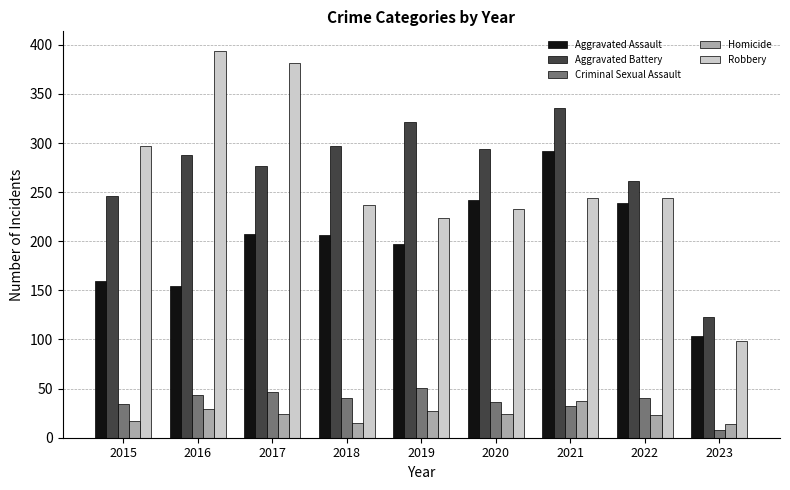

Which series changed the most between 2016 and 2017?

Aggravated Assault